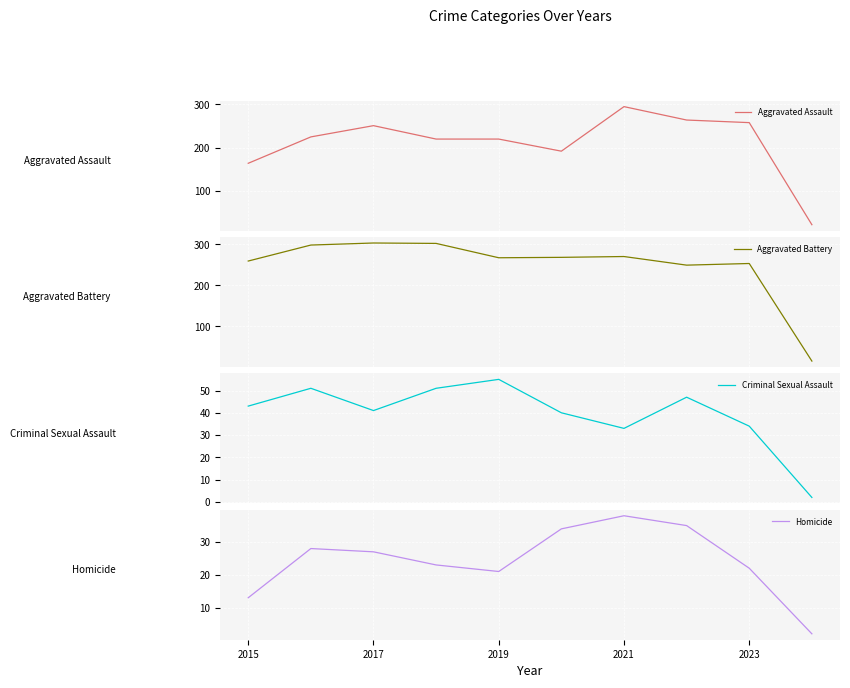

The value of Homicide at 2021 is 38. True or false?

True